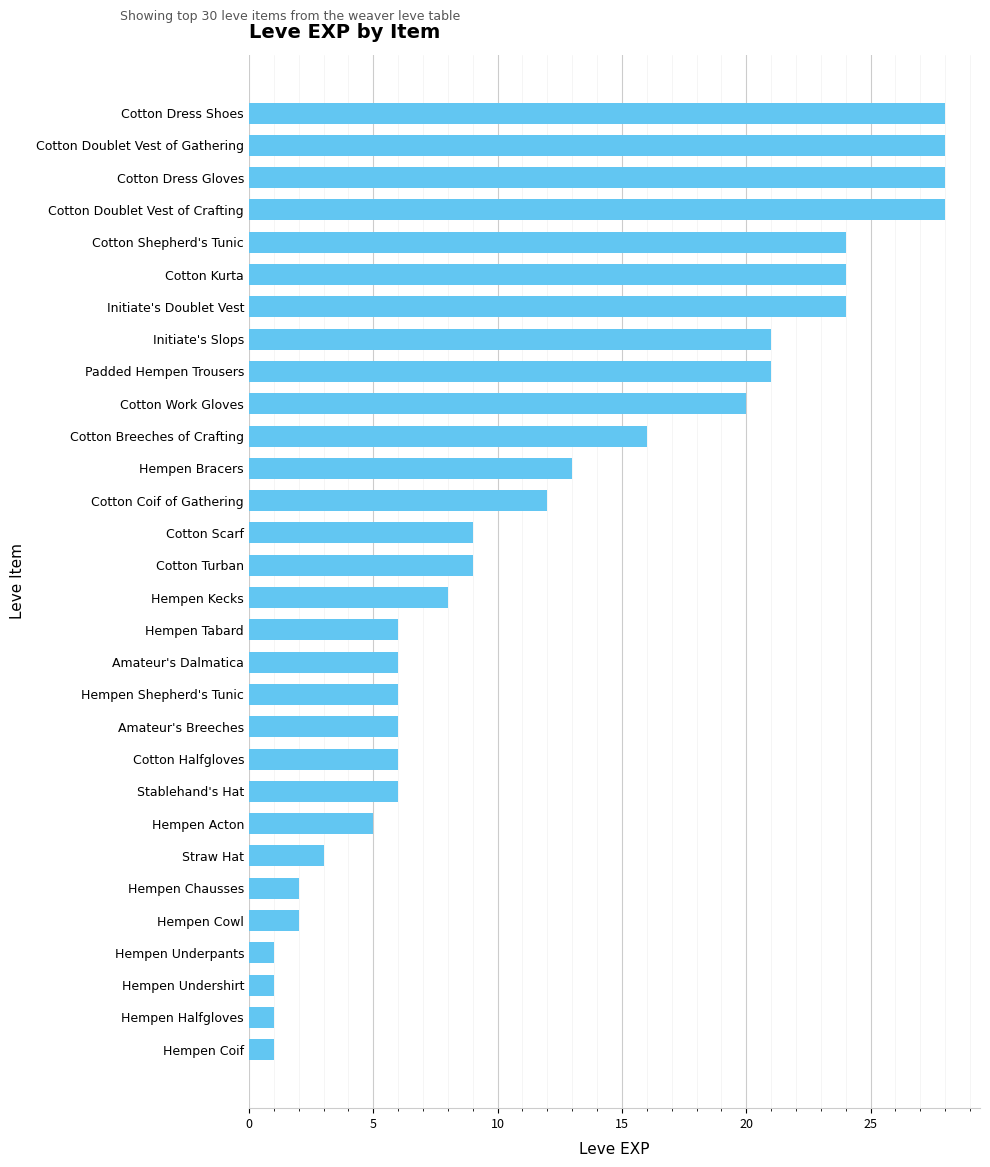

Are the bars horizontal?

Yes